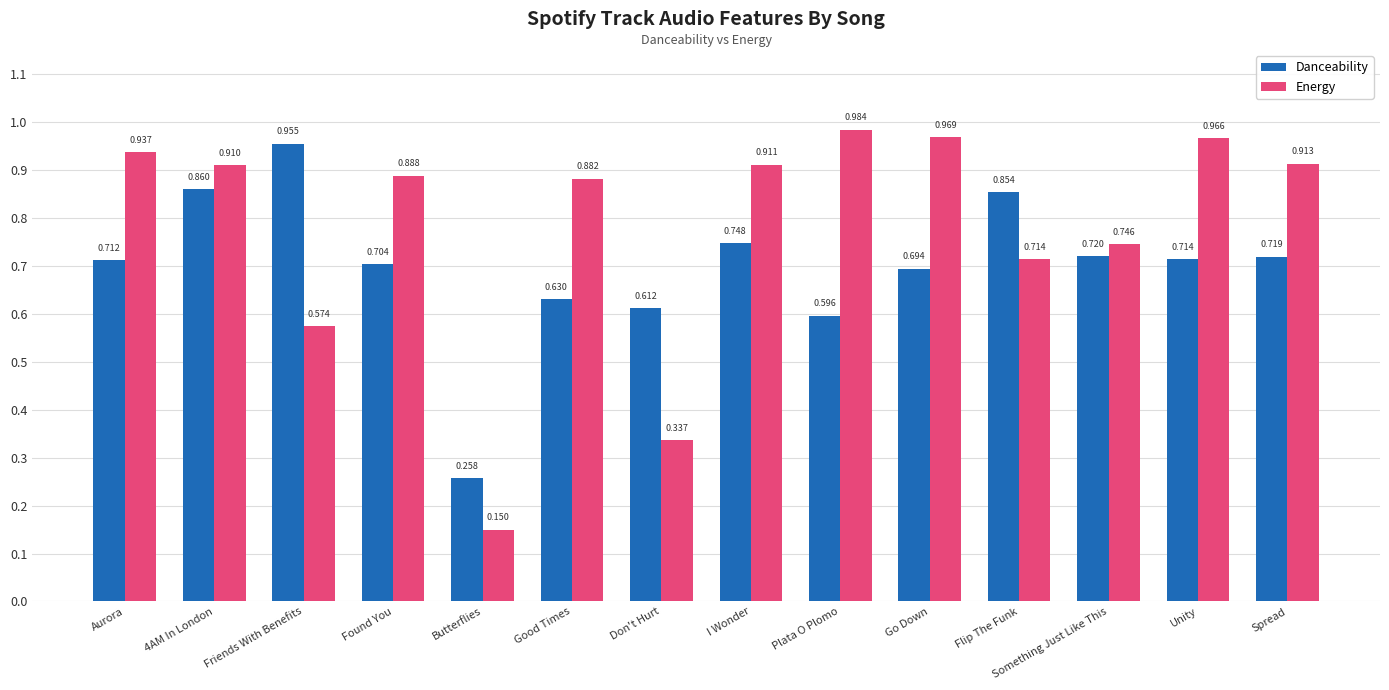

Which category has the highest value across all series?

Plata O Plomo